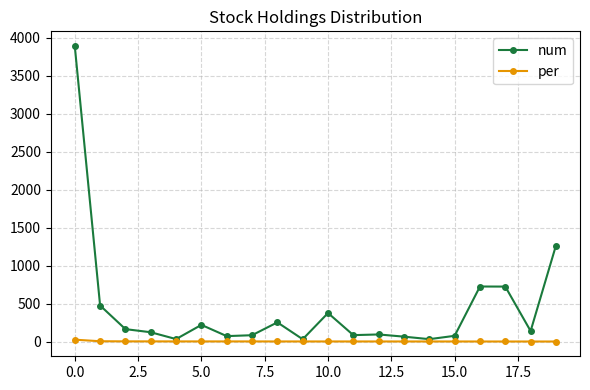

What is the smallest value displayed?

1.1